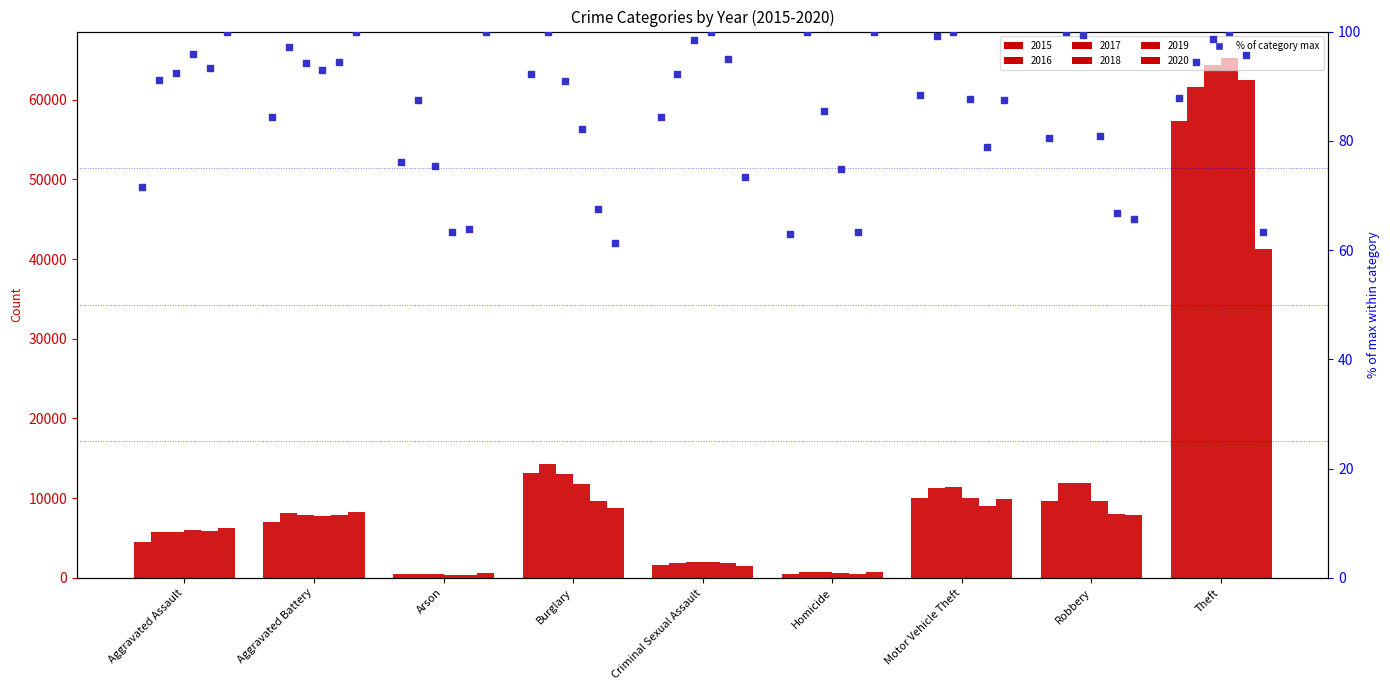

What is the change in value from Aggravated Assault to Aggravated Battery?

+12.8